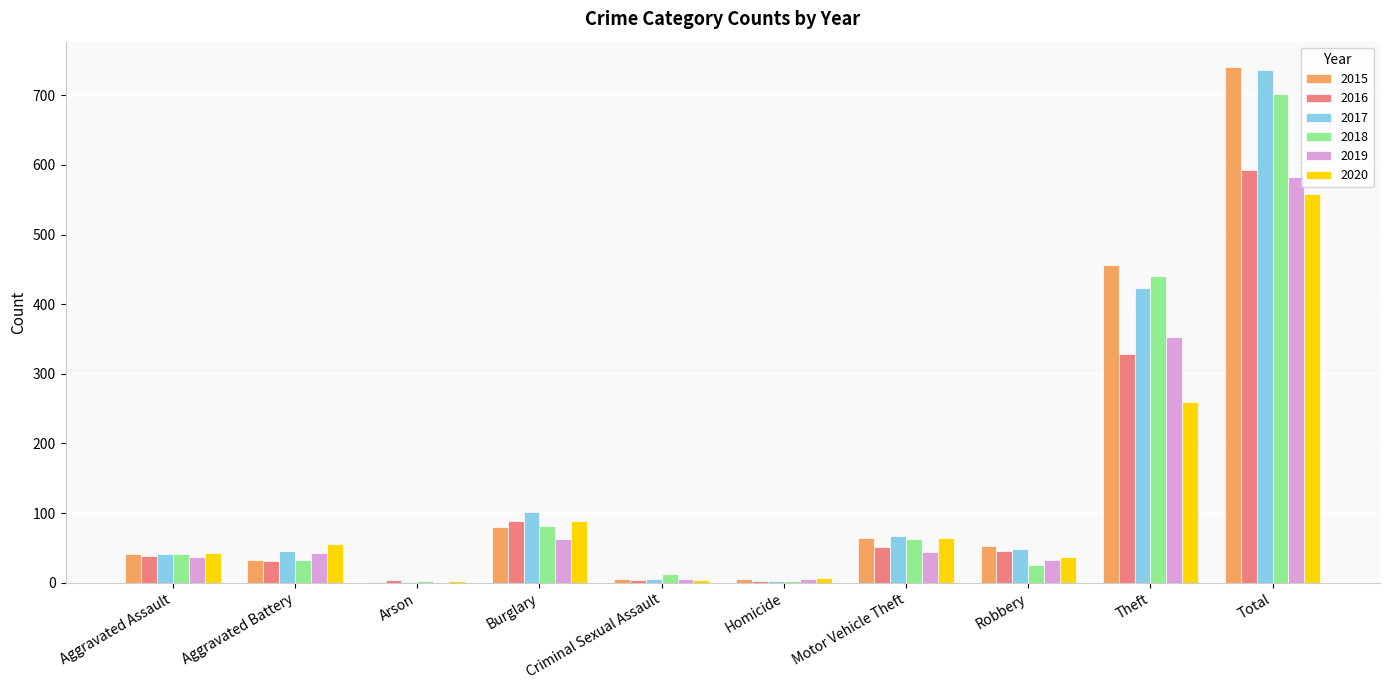

The value of 2016 at Total is 239. True or false?

False